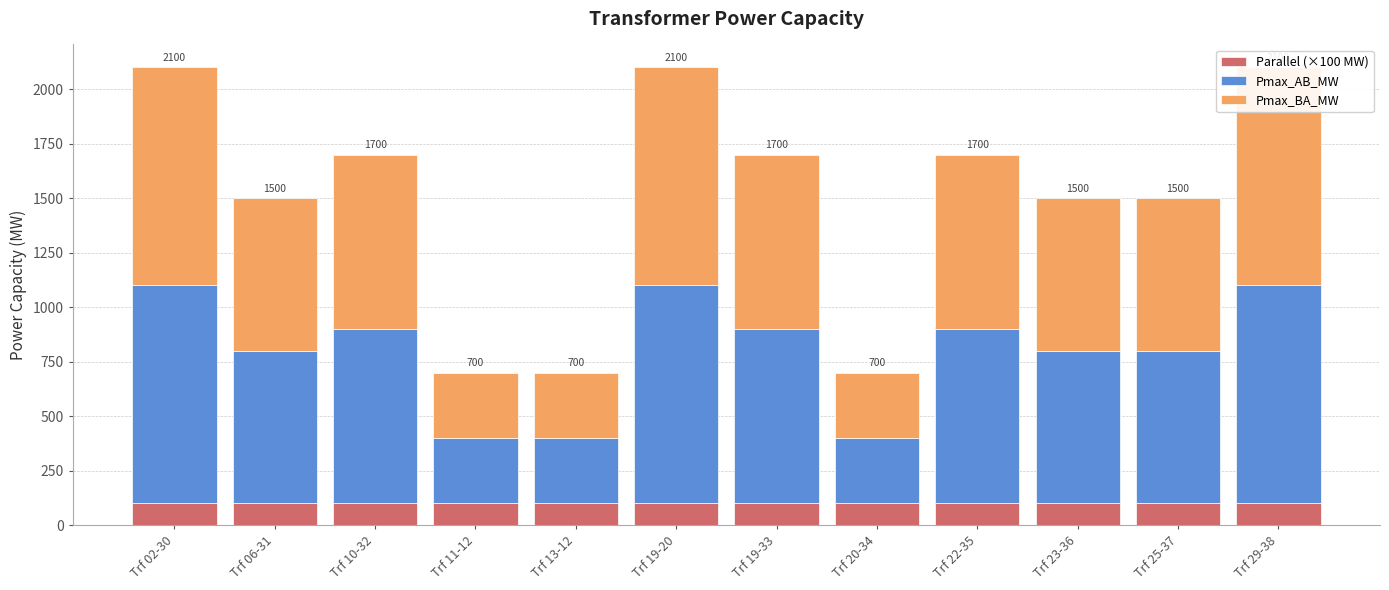

What position from the left is Trf 20-34?

8